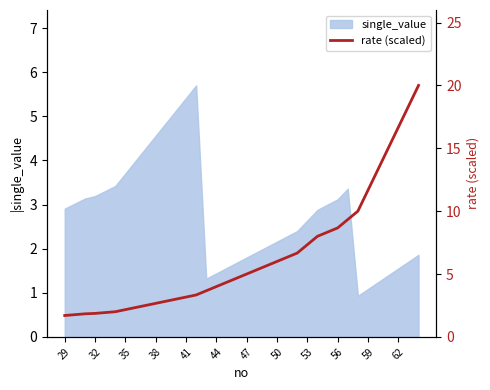

Is it true that single_value equals 2.3 at 38?

False